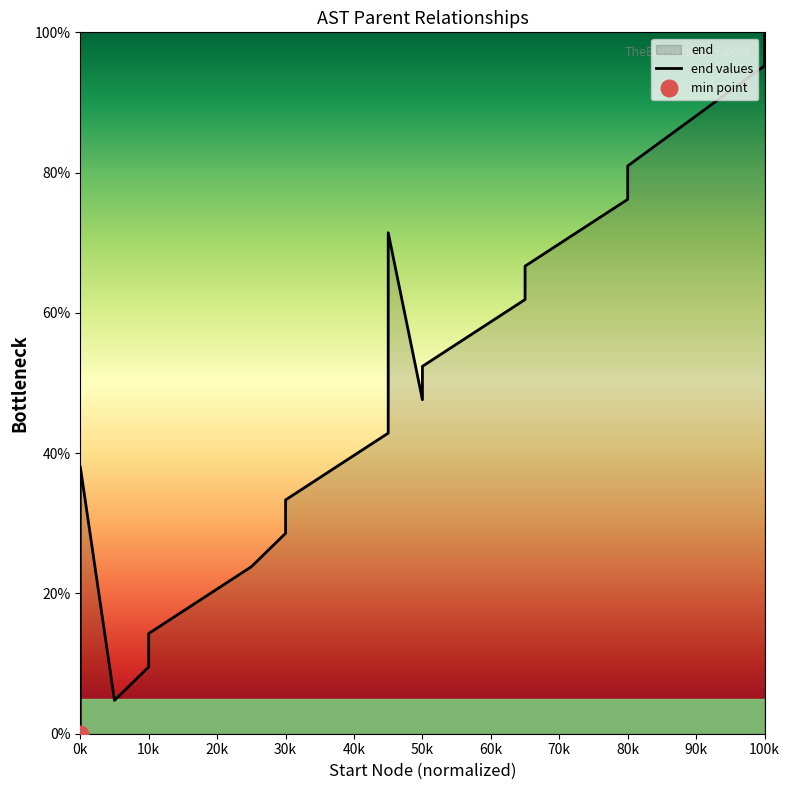

What is the maximum value shown in the chart?

100.0